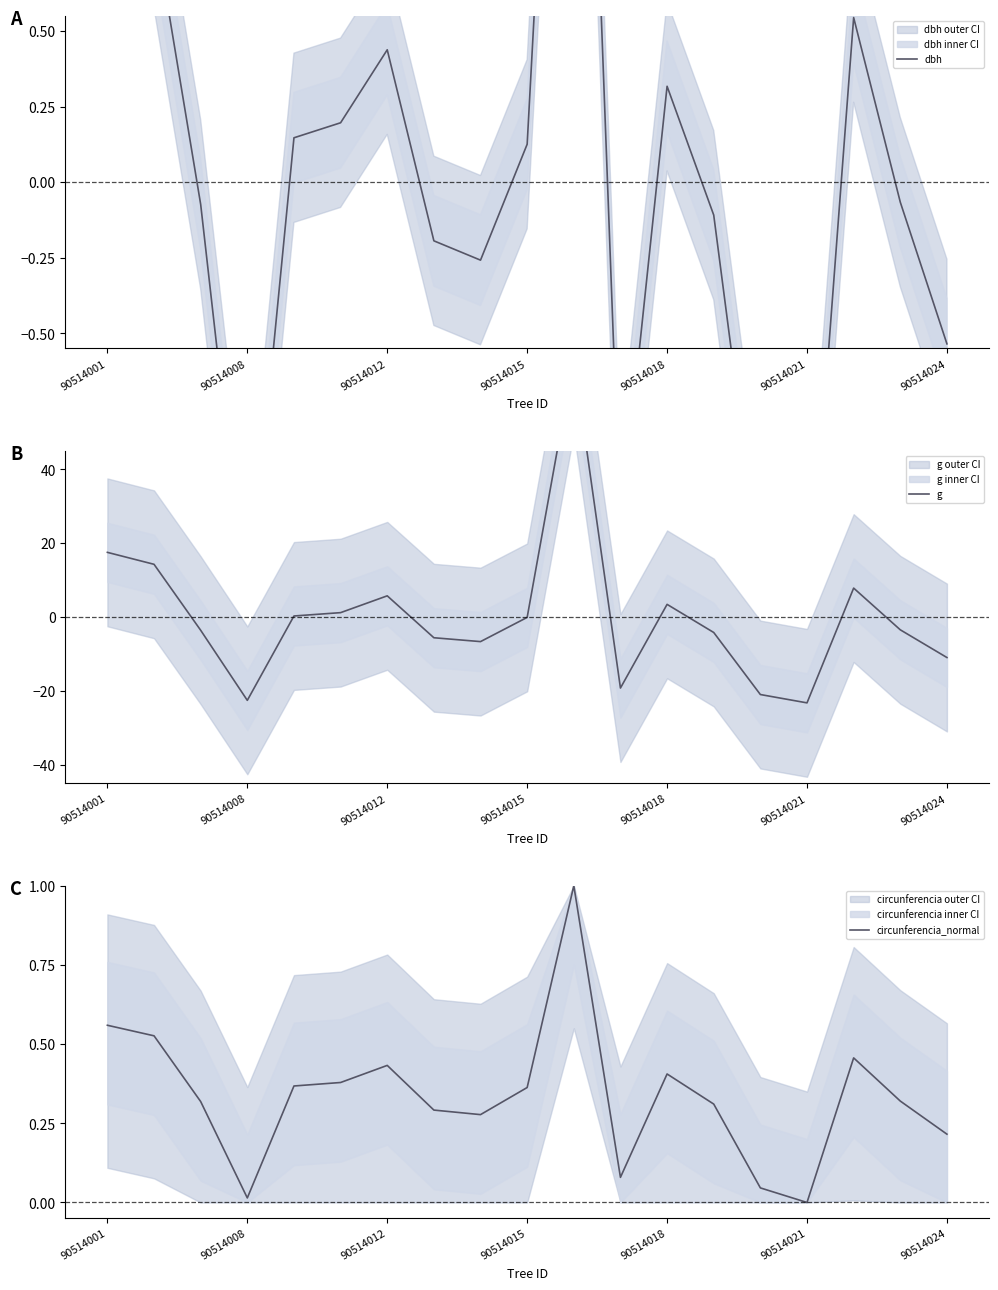

Count the number of categories in the chart.

19